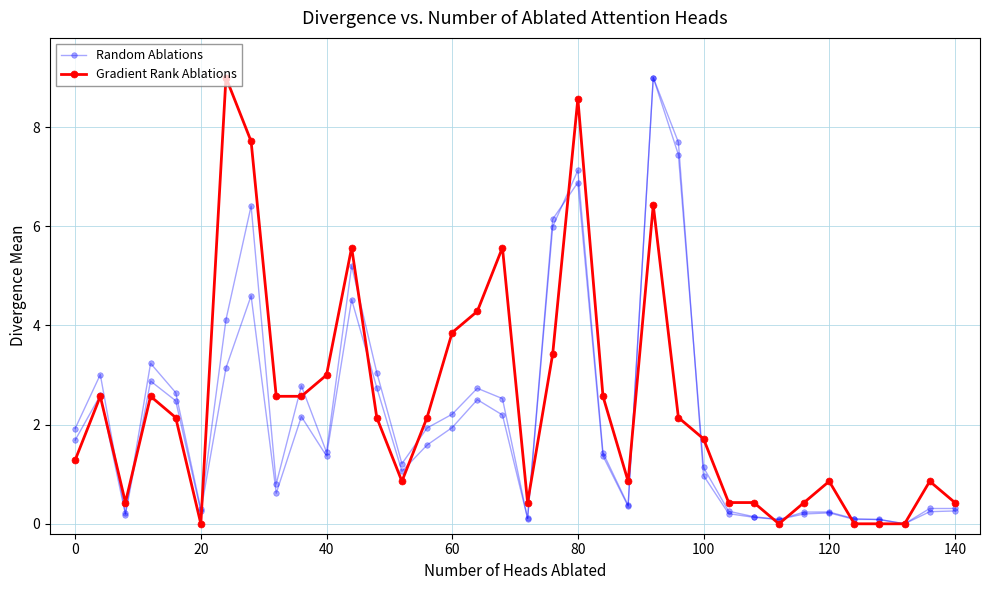

Which series has the largest range (max minus min)?

Random Ablations